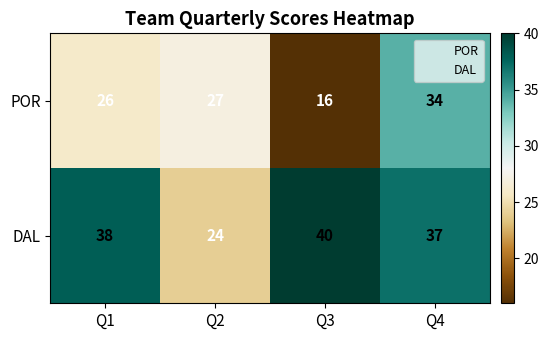

What is the difference between the maximum and minimum values in the POR series?

18